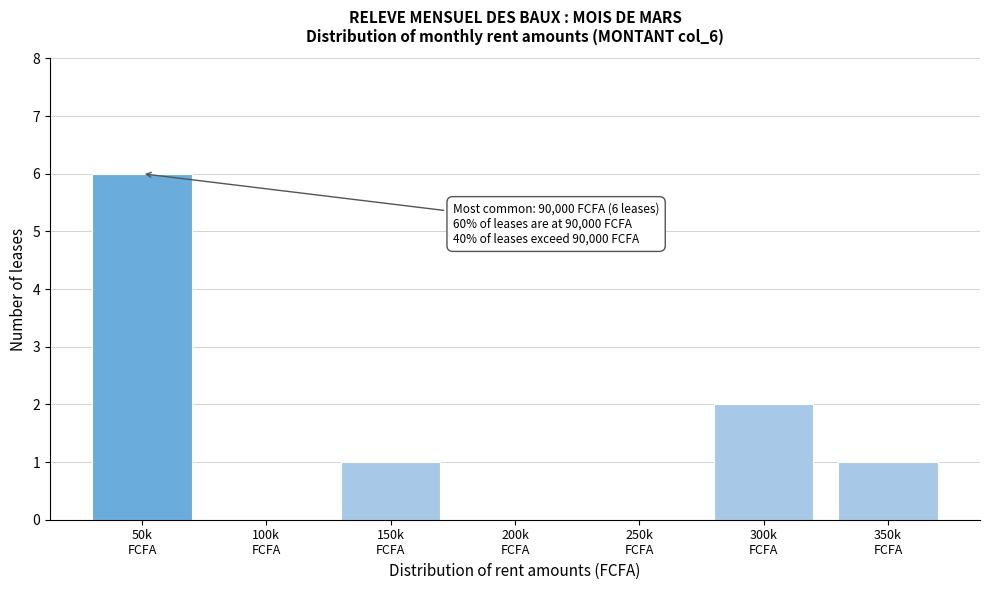

What is the sum of all values?

10